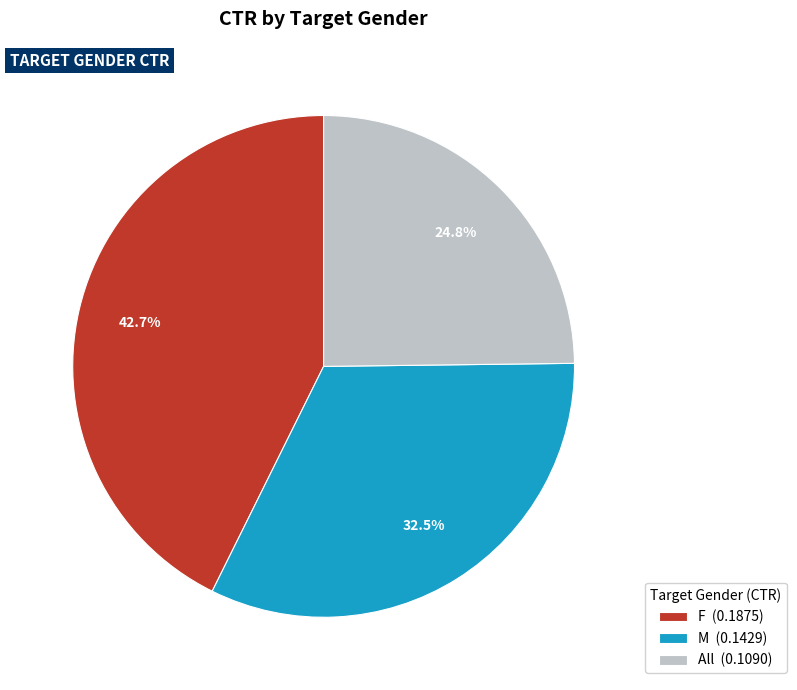

What is the total percentage of F and M?

75.2%